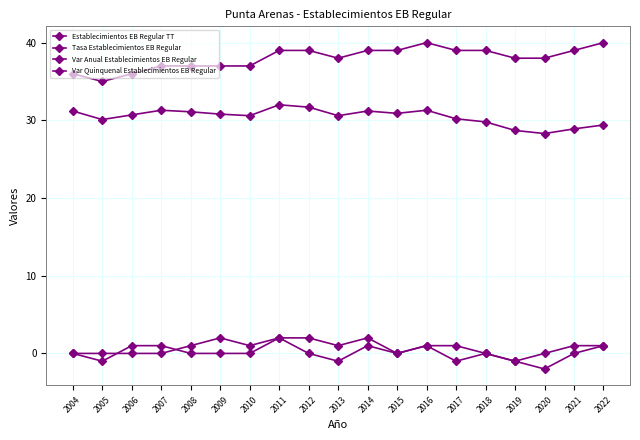

What is the spread (max minus min) of values at 2018?

39.0